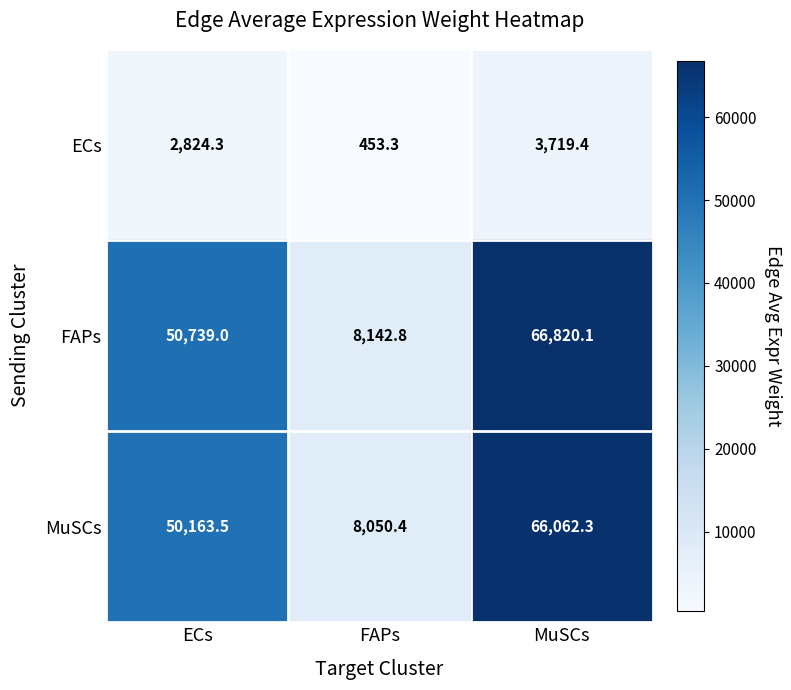

Reading left to right, extract all data points from this chart.

ECs: 2824.3	453.3	3719.4
FAPs: 50739.0	8142.8	66820.1
MuSCs: 50163.5	8050.4	66062.3